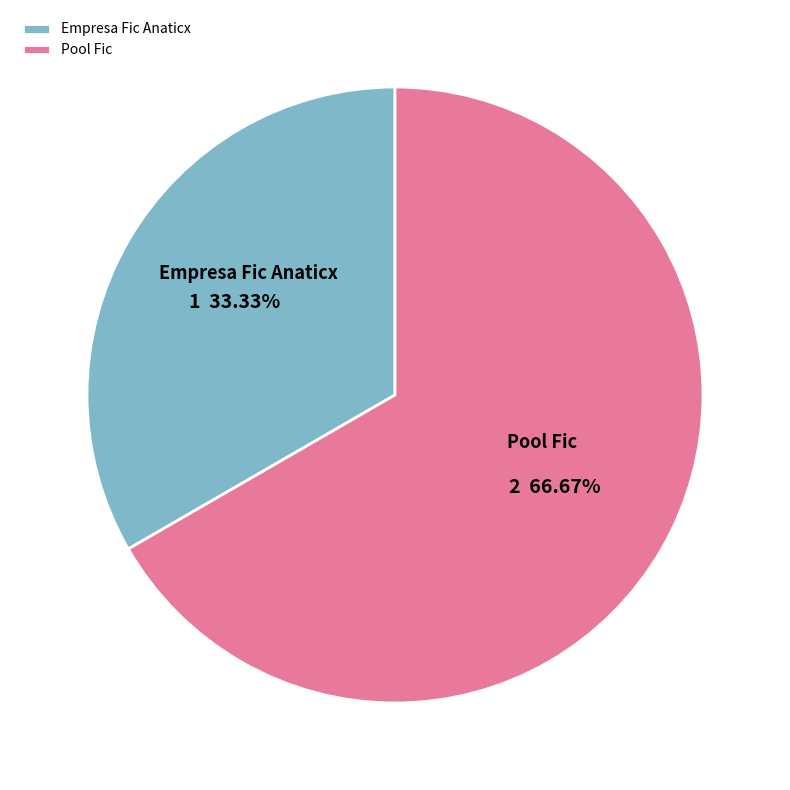

What percentage is the Pool Fic slice, to the nearest percent?

67%